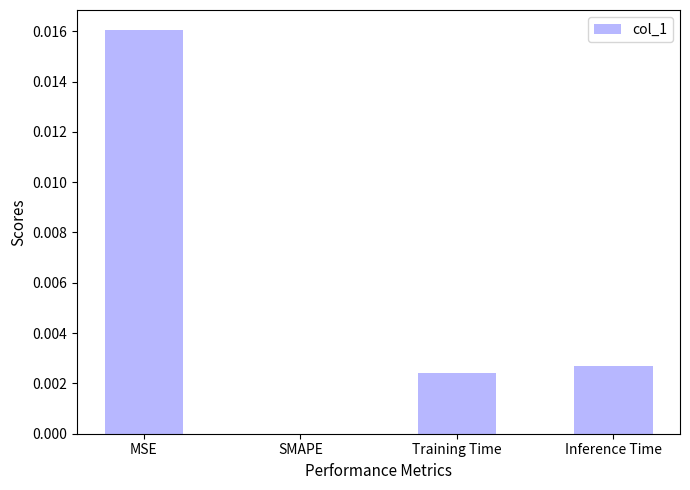

Count the values in the range 0 to 1.

4